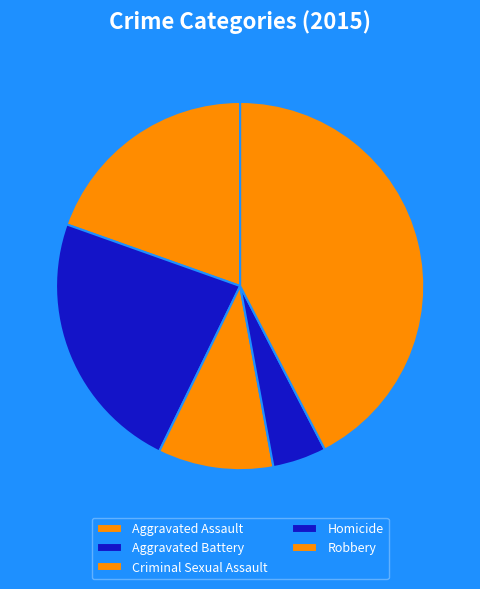

How many segments does this pie chart have?

5